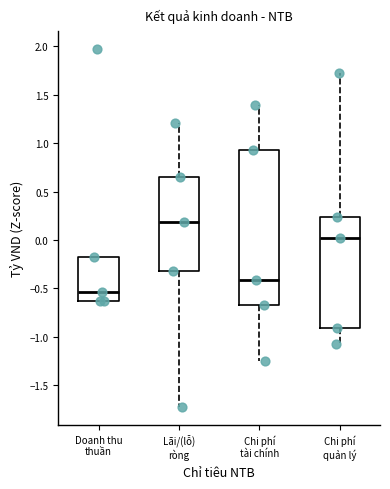

Where is the upper edge of the box for Chi phí tài chính on the y-axis? The values are not printed on the chart, so give them approximately, as read against the axis.

0.95